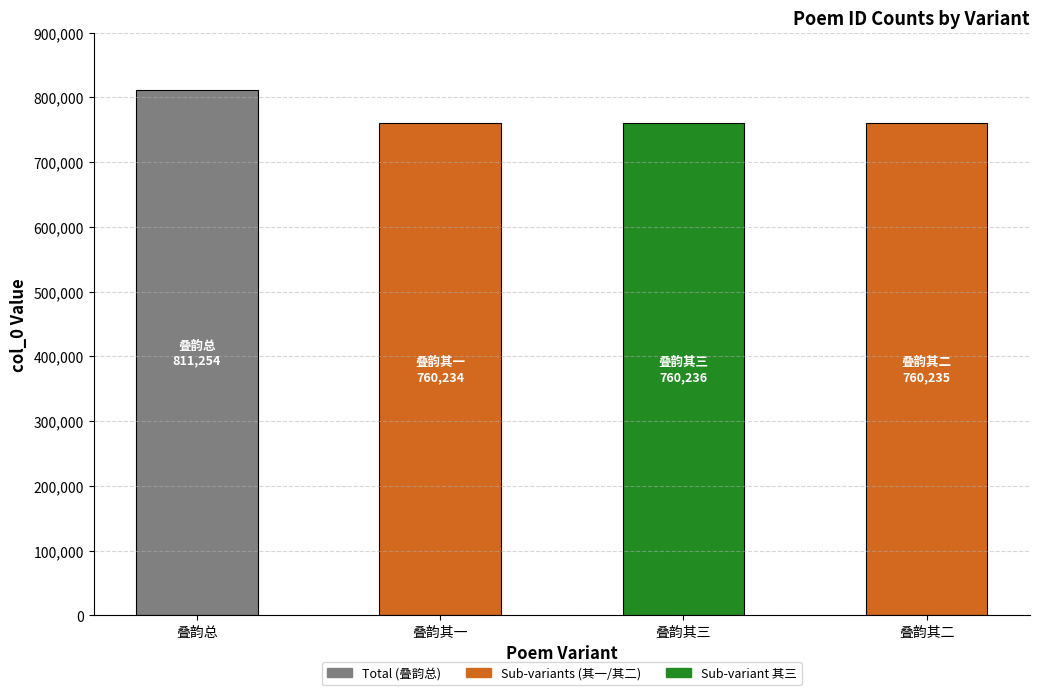

What is the ratio of the value at 叠韵其二 to the value at 叠韵其三?

1.0